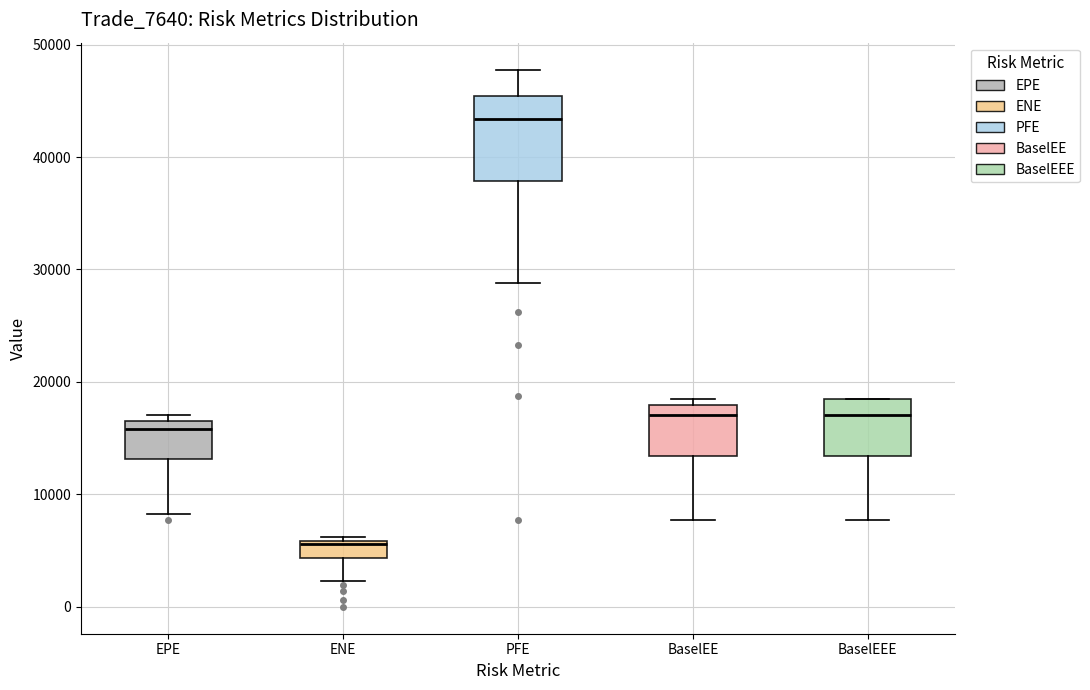

Where does the lower whisker of the box for ENE end on the y-axis? The values are not printed on the chart, so give them approximately, as read against the axis.

2000